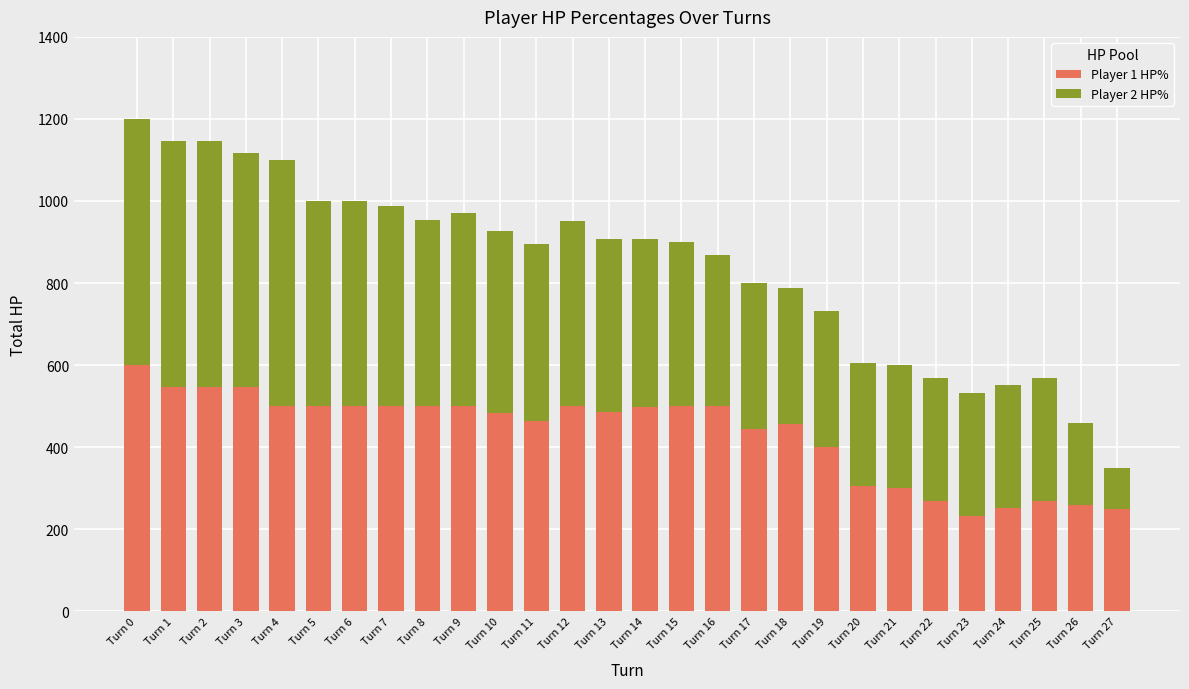

Are the bars horizontal?

No